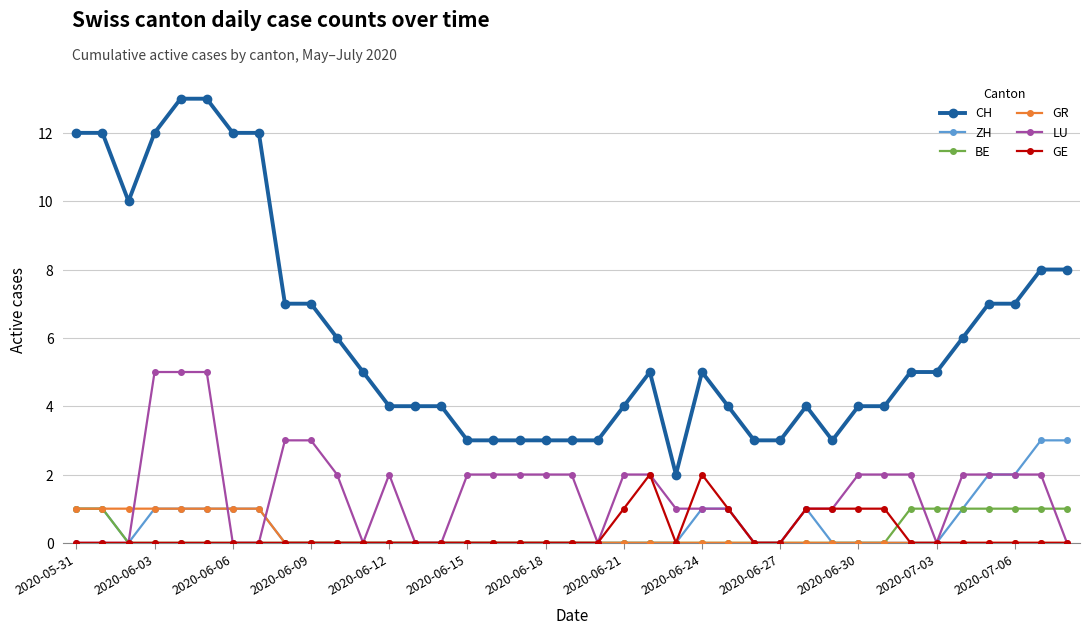

What is the greatest value displayed?

13